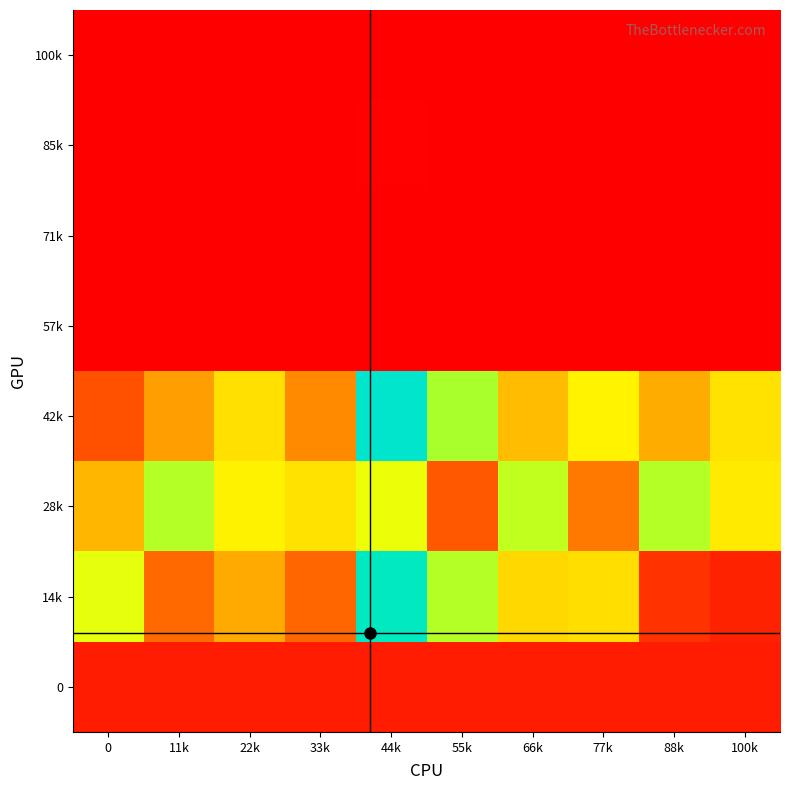

At 0, list the series in order from smallest to largest.

85k, 100k, 57k, 71k, 0, 42k, 28k, 14k